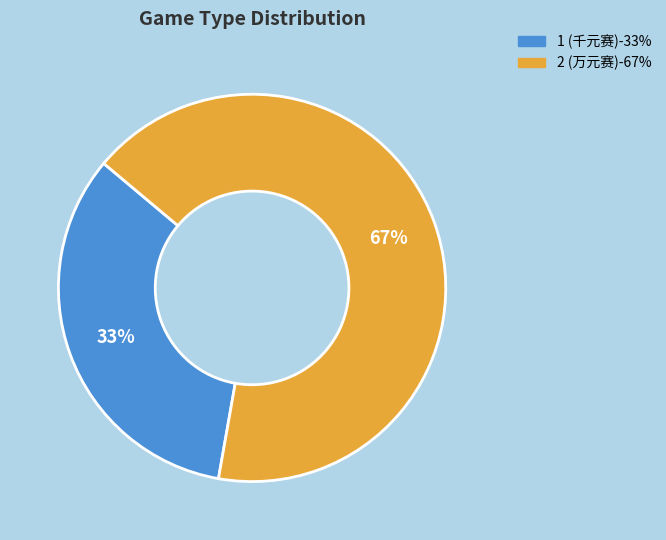

What percentage is the 2 (万元赛) slice, to the nearest percent?

67%